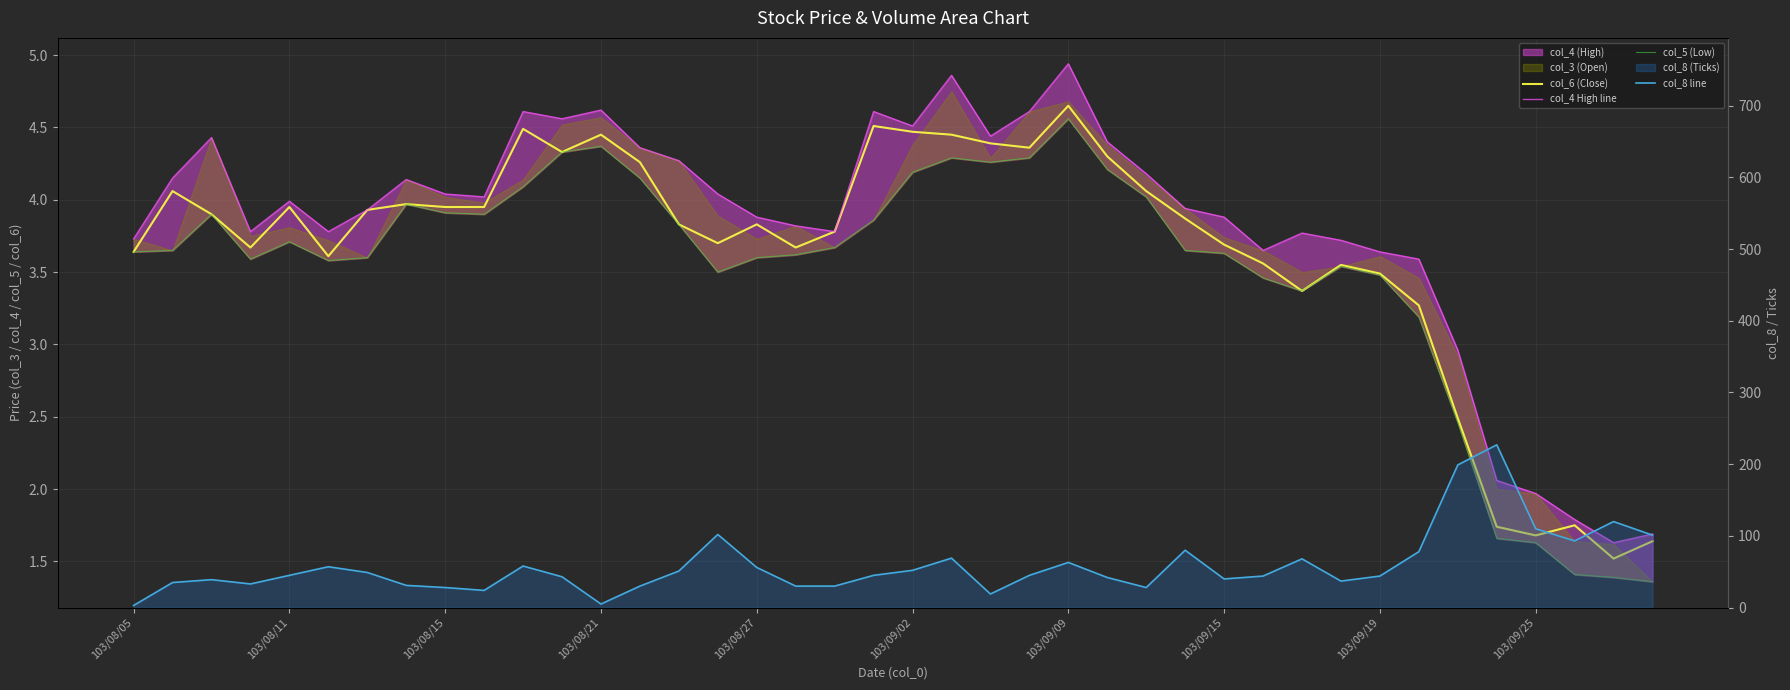

Is it true that col_8 line equals 43.0 at 11?

True